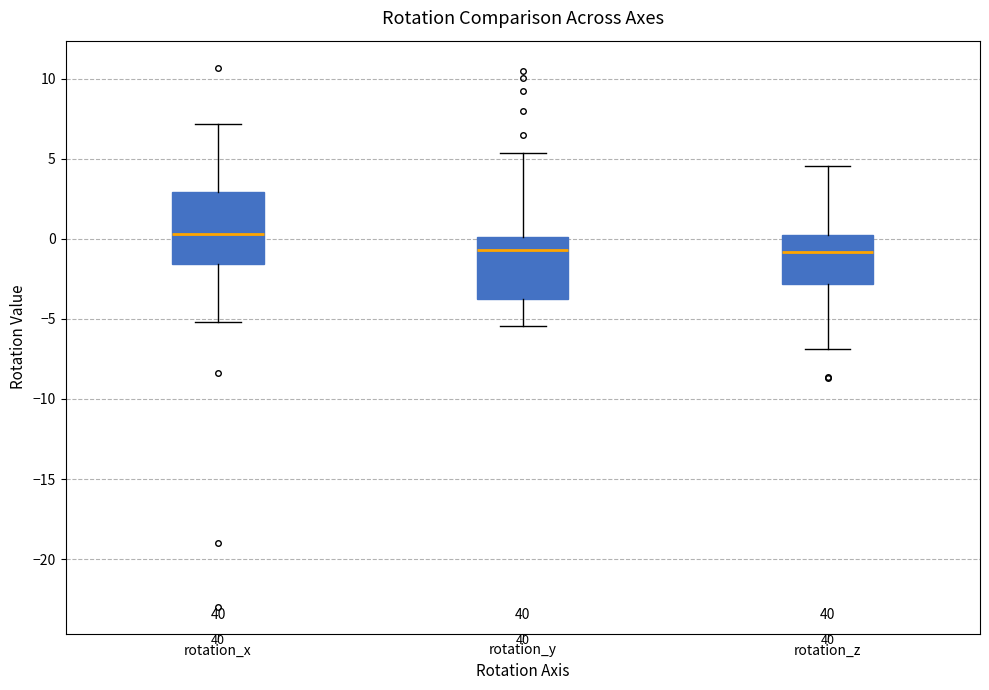

Where does the median line of the box for rotation_y sit on the y-axis? The values are not printed on the chart, so give them approximately, as read against the axis.

-0.5